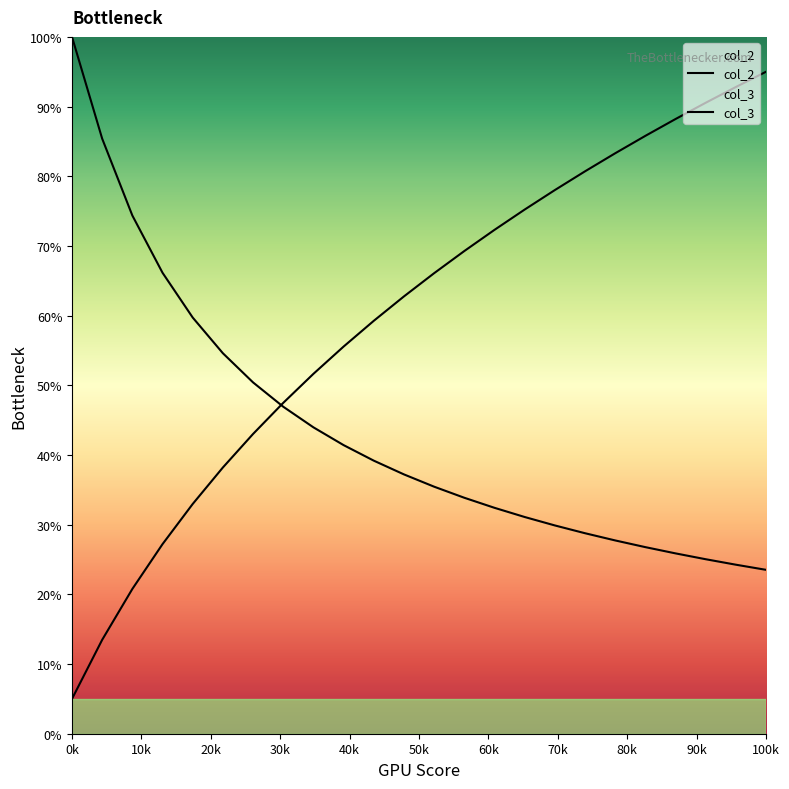

Rank the series by their average value, from lowest to highest.

col_2, col_3